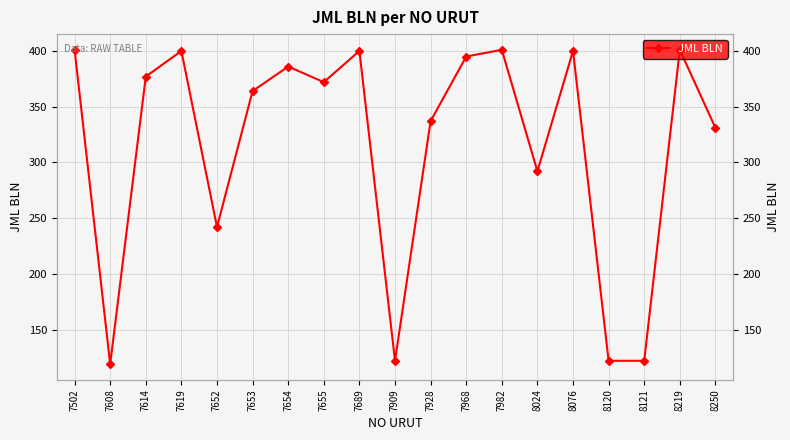

What is the value of the 14th point from the left?

292